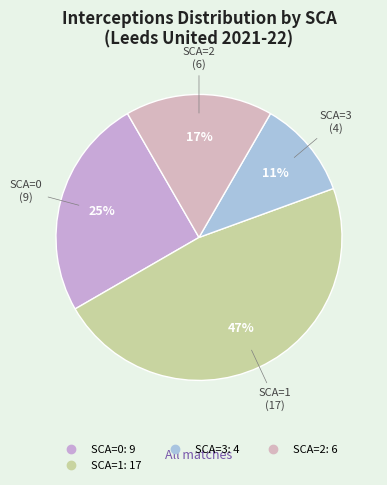

Count the number of slices in the pie.

4